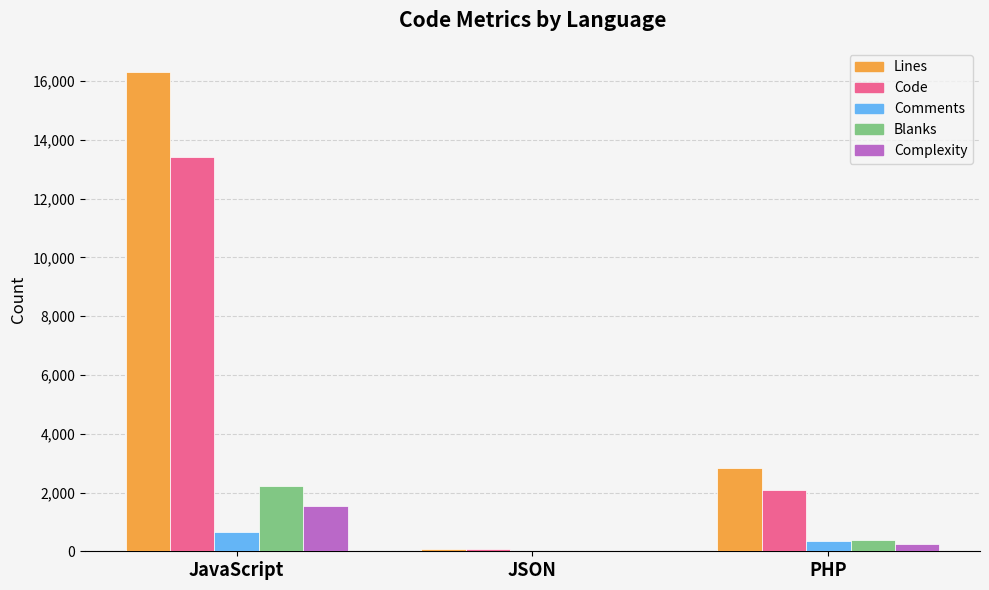

What are all the series names shown in the legend?

Lines, Code, Comments, Blanks, Complexity